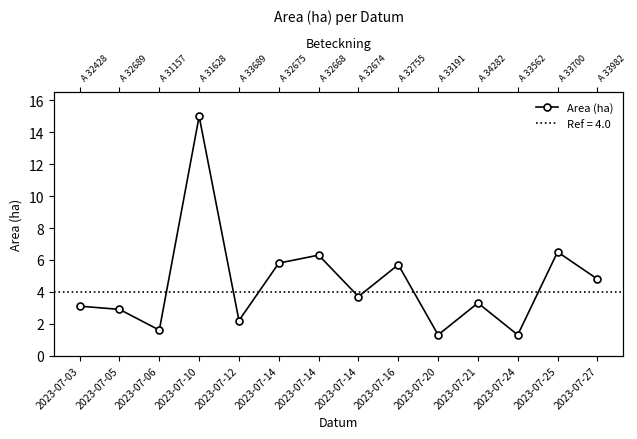

The value at 2023-07-12 is 2.2. True or false?

True